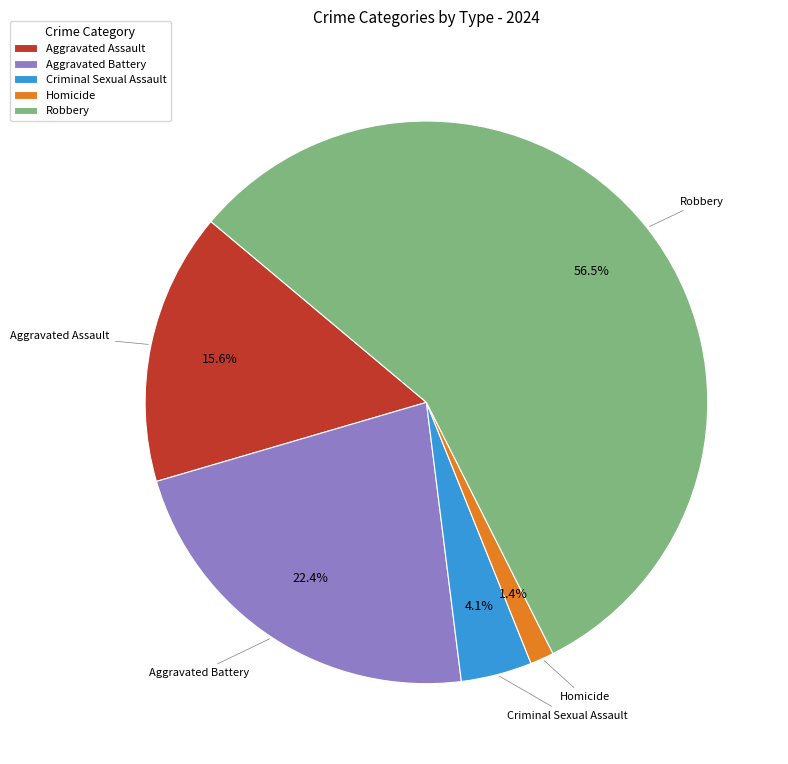

What is the total percentage of Criminal Sexual Assault and Aggravated Assault?

19.7%